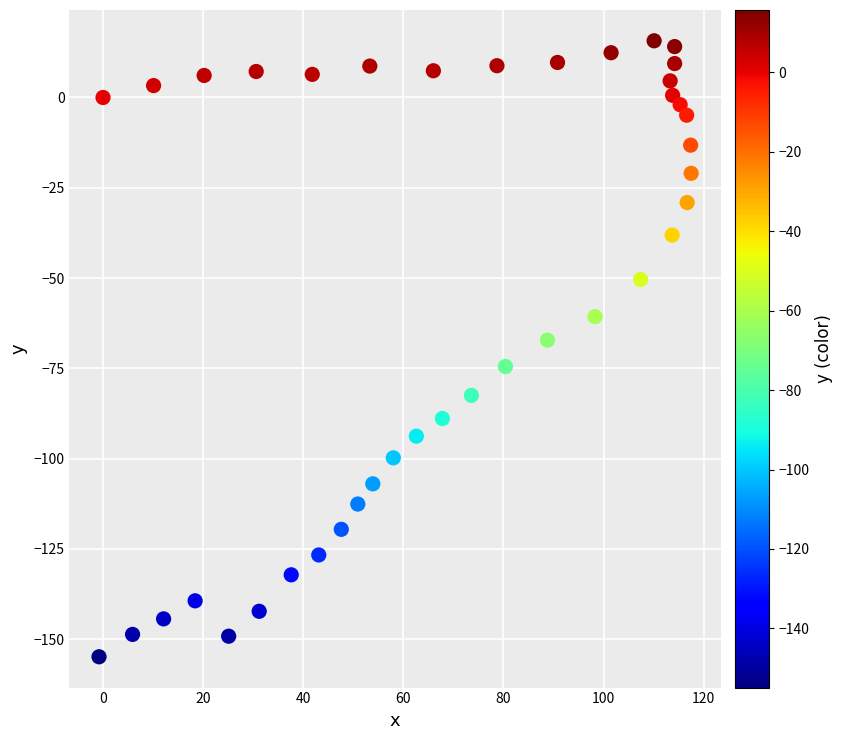

What is the range of Y values (max minus min)?

170.6